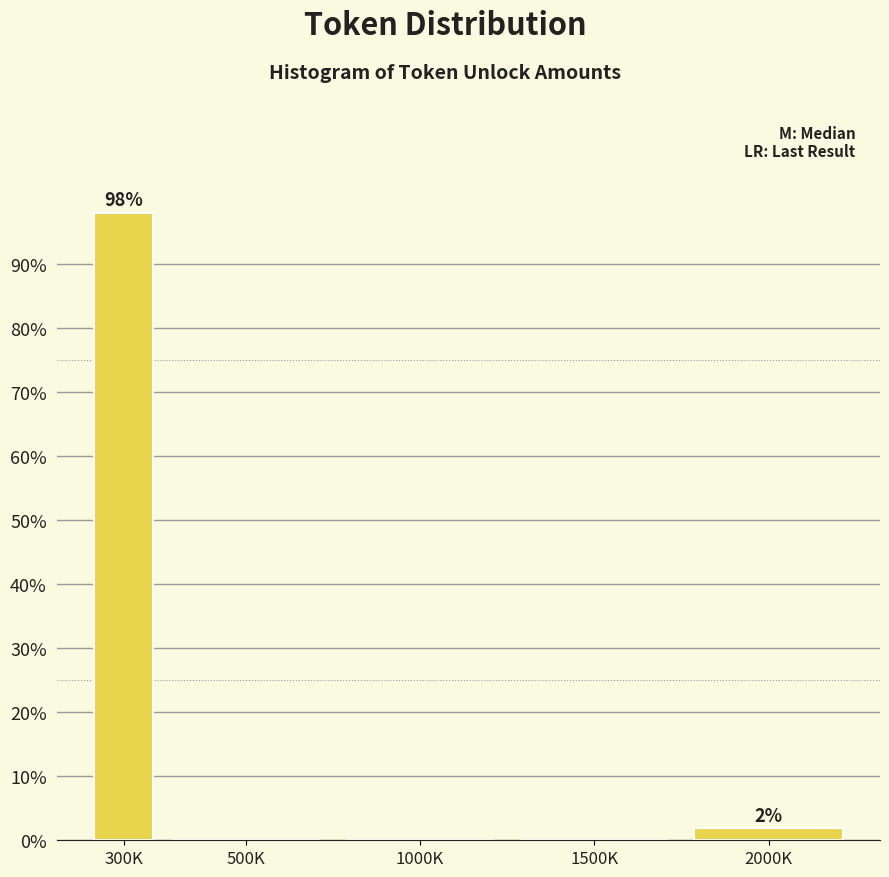

Reading left to right, what are all the values shown in this chart?

300K=98.1	500K=0.0	1000K=0.0	1500K=0.0	2000K=1.9